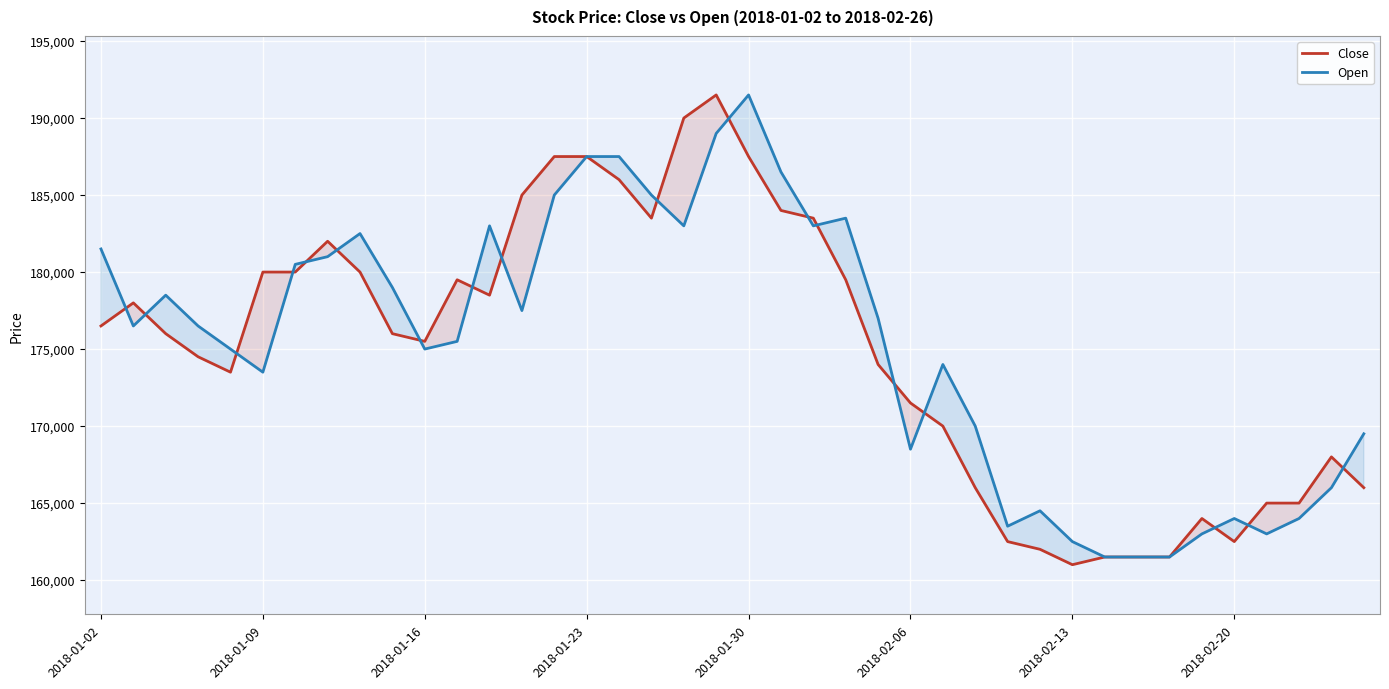

What are all the series names shown in the legend?

Close, Open